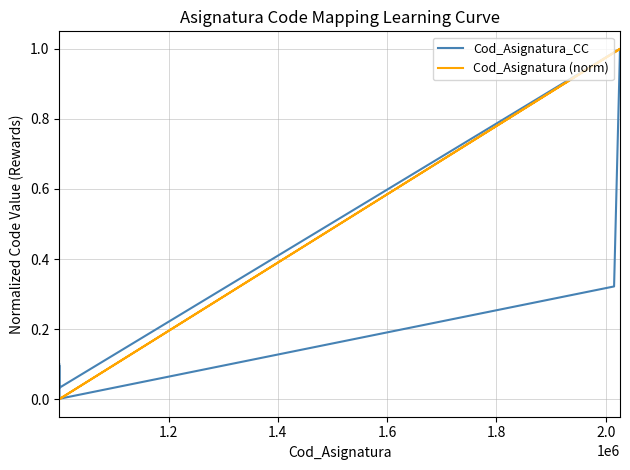

How many data points does each series have?

8